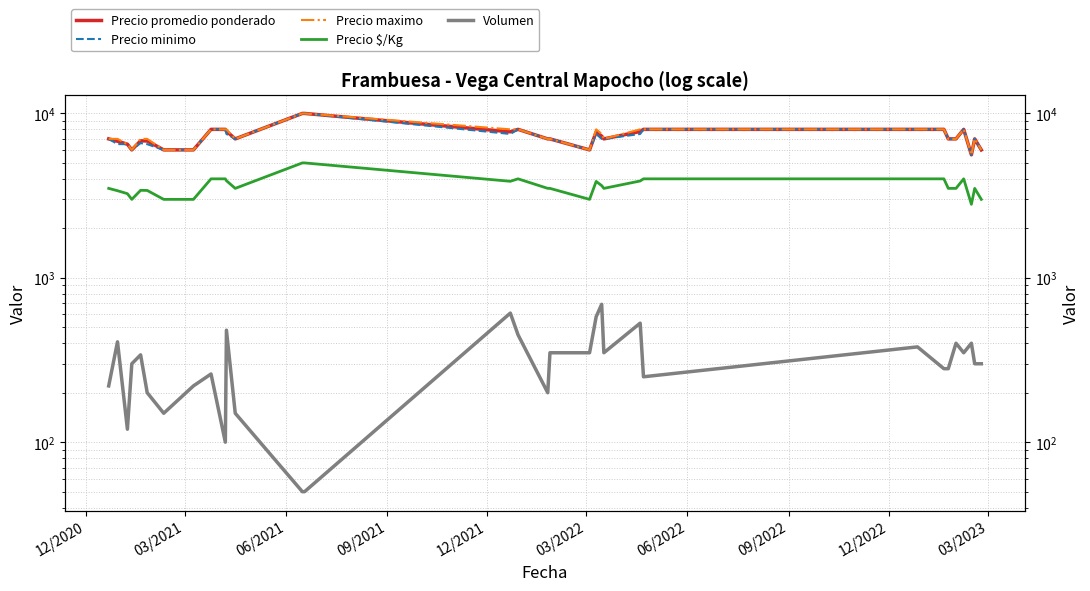

Which series has the widest spread of values?

Precio promedio ponderado